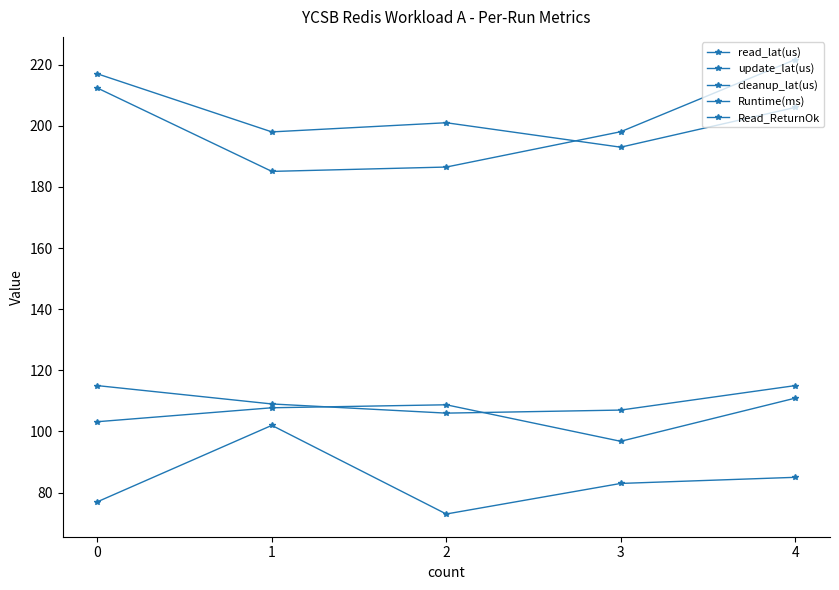

At which category does the chart reach its peak across all series?

4